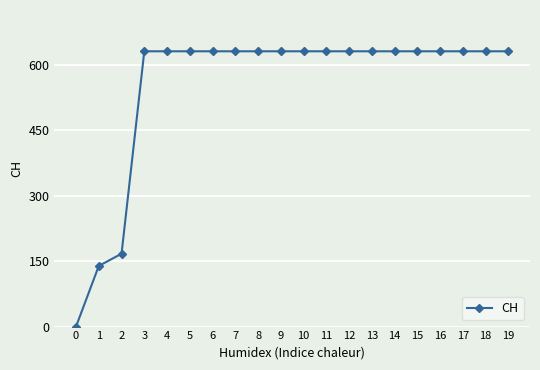

How many lines are shown in the chart?

1